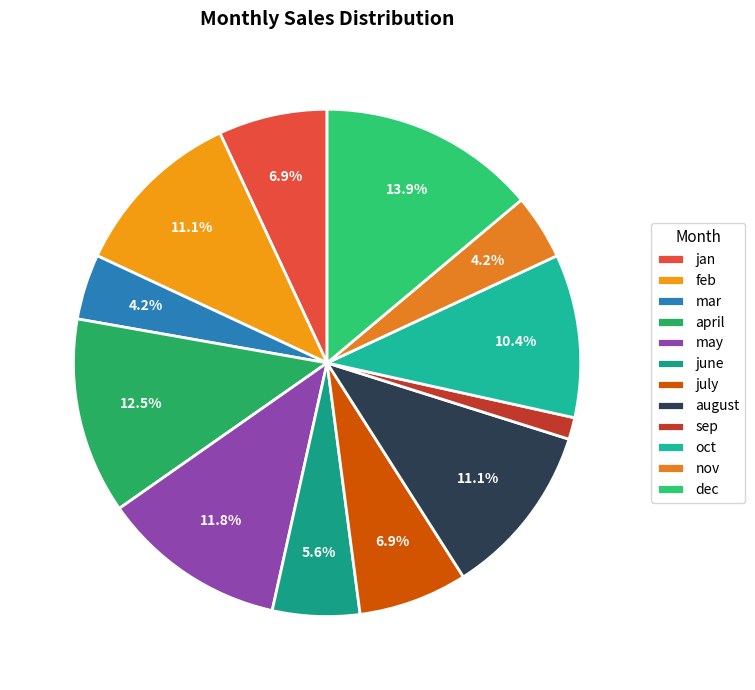

What is the change in value from july to oct?

+2500